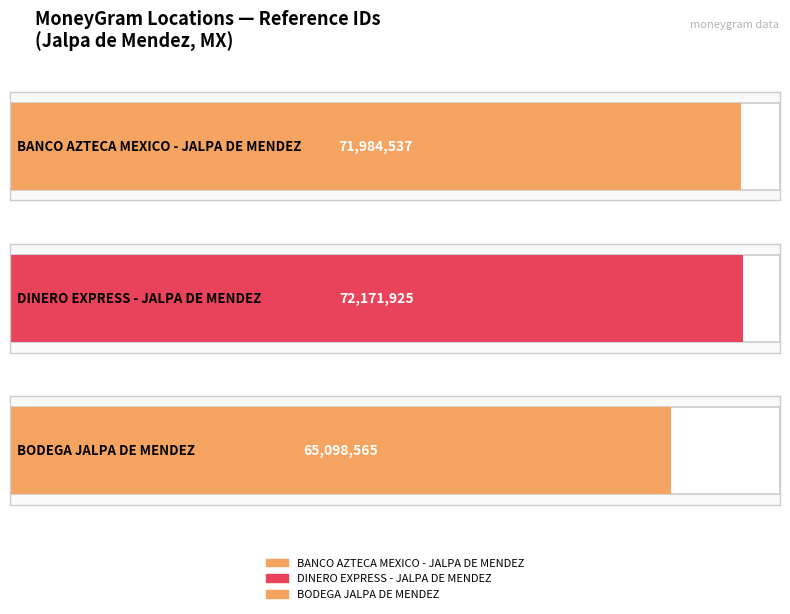

What is the average value?

69751676